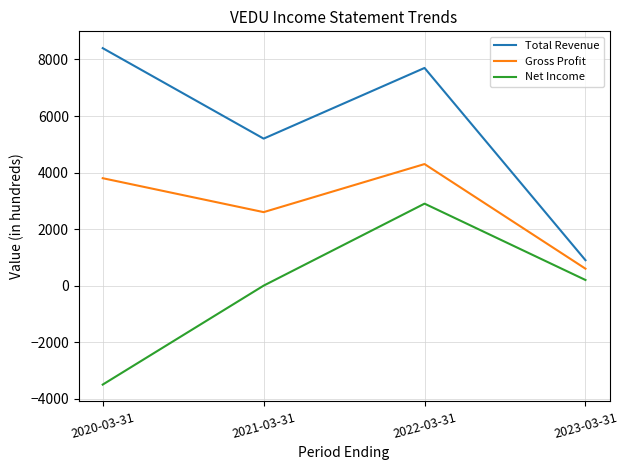

At which category is the sum across all series the highest?

2022-03-31